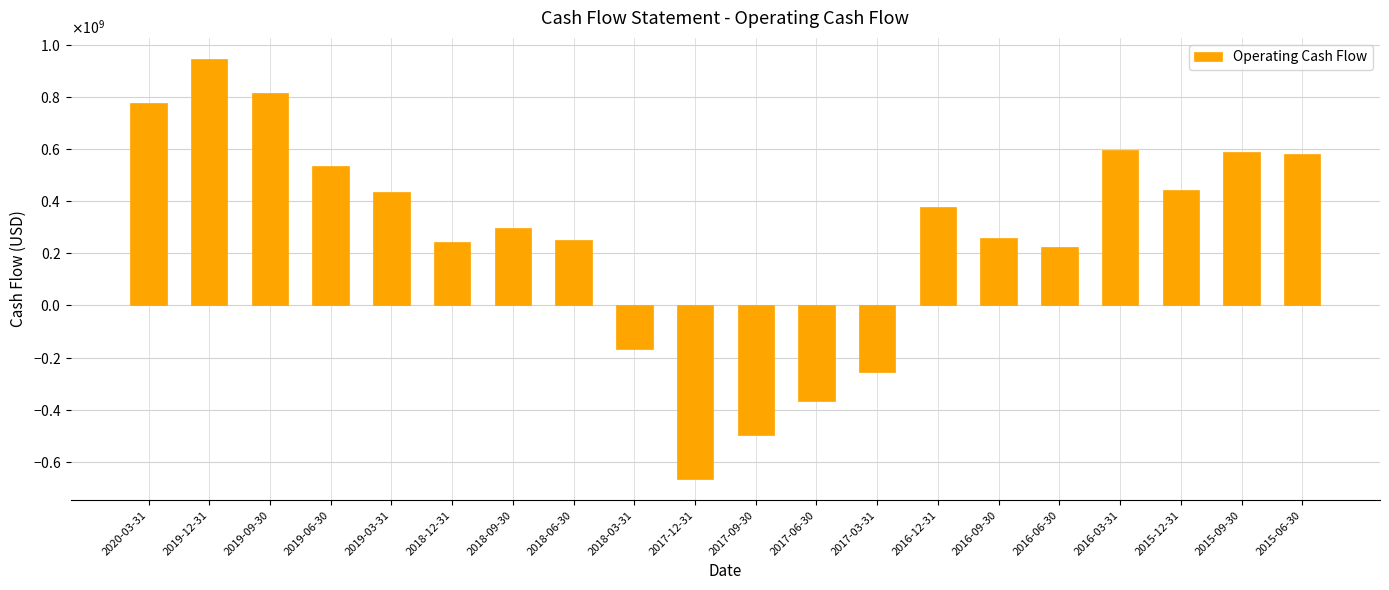

What is the difference between the values at 2019-09-30 and 2017-06-30?

1184082000